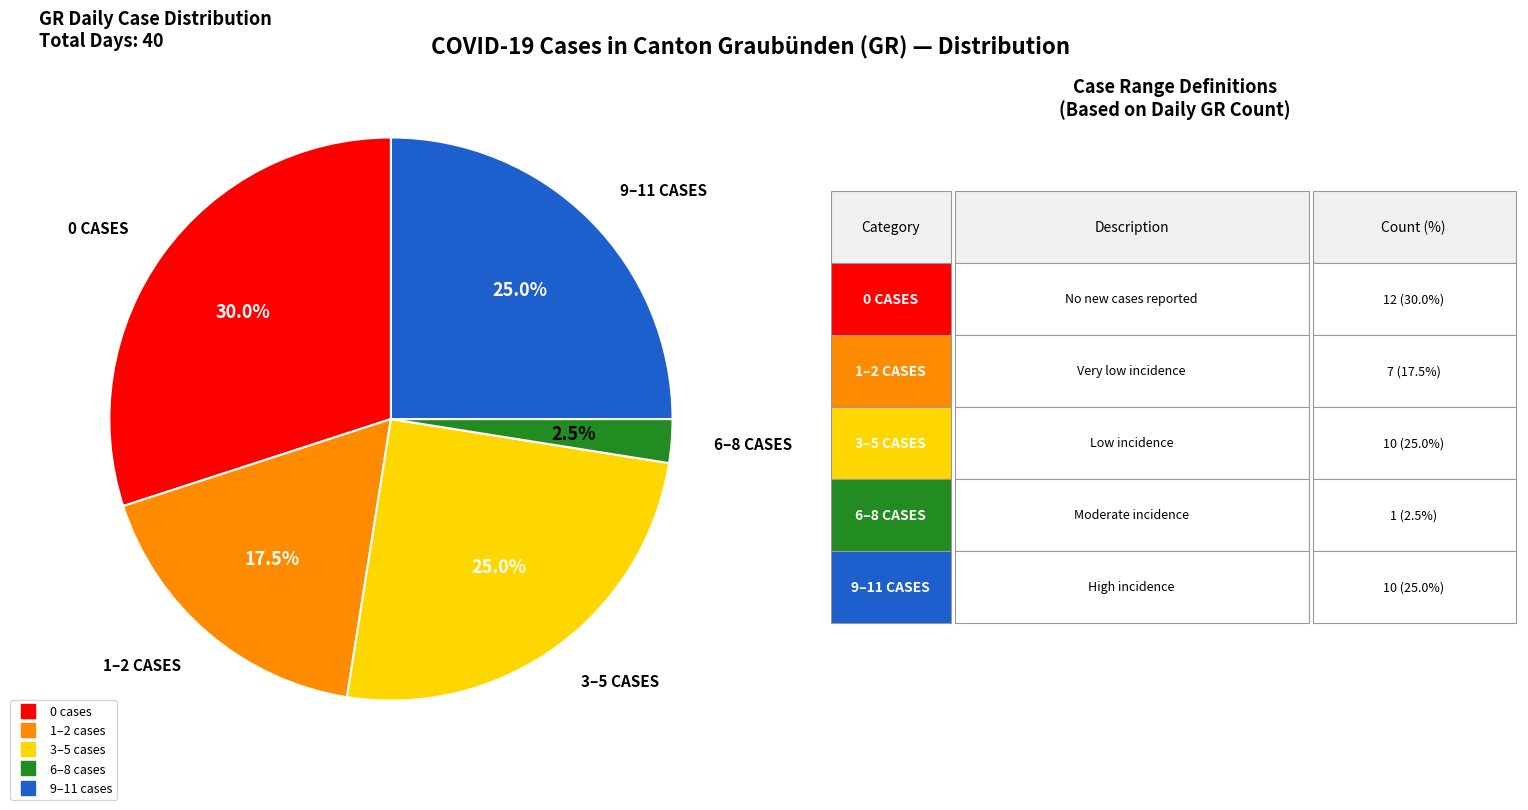

To the nearest percent, what is the average slice percentage?

20%